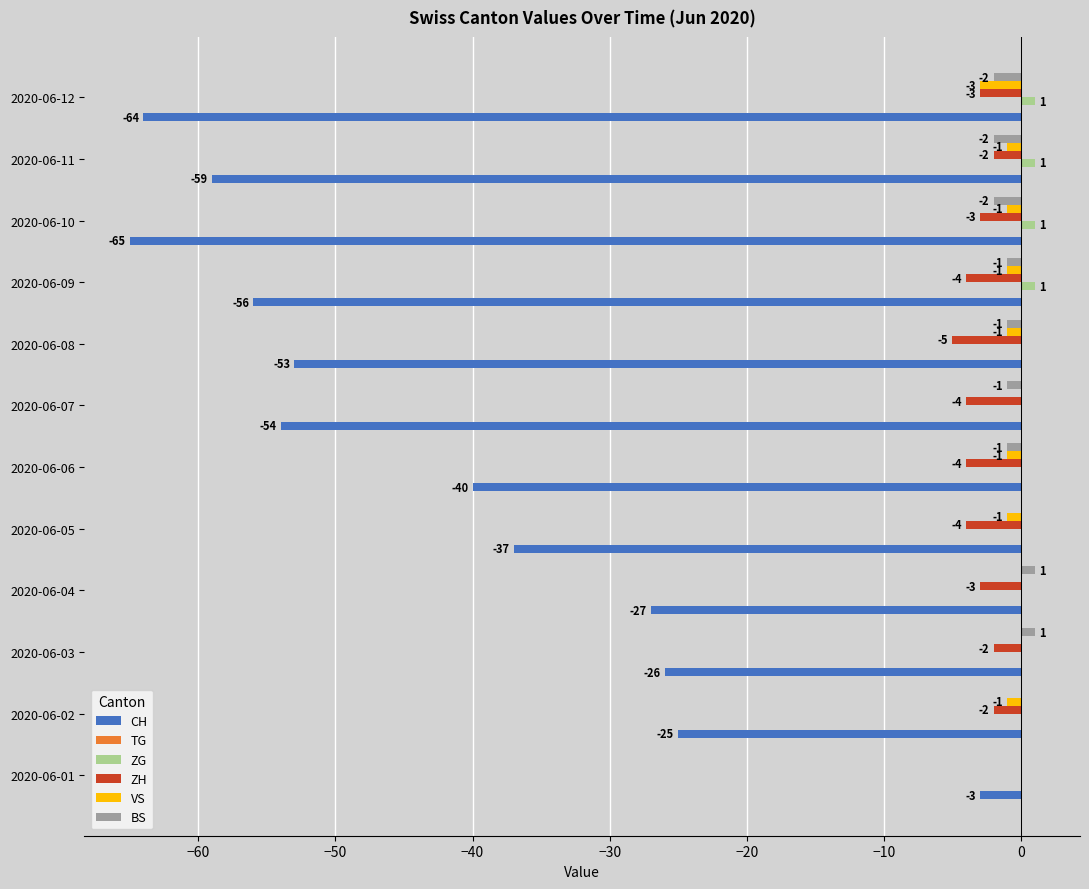

Which series has the widest spread of values?

CH